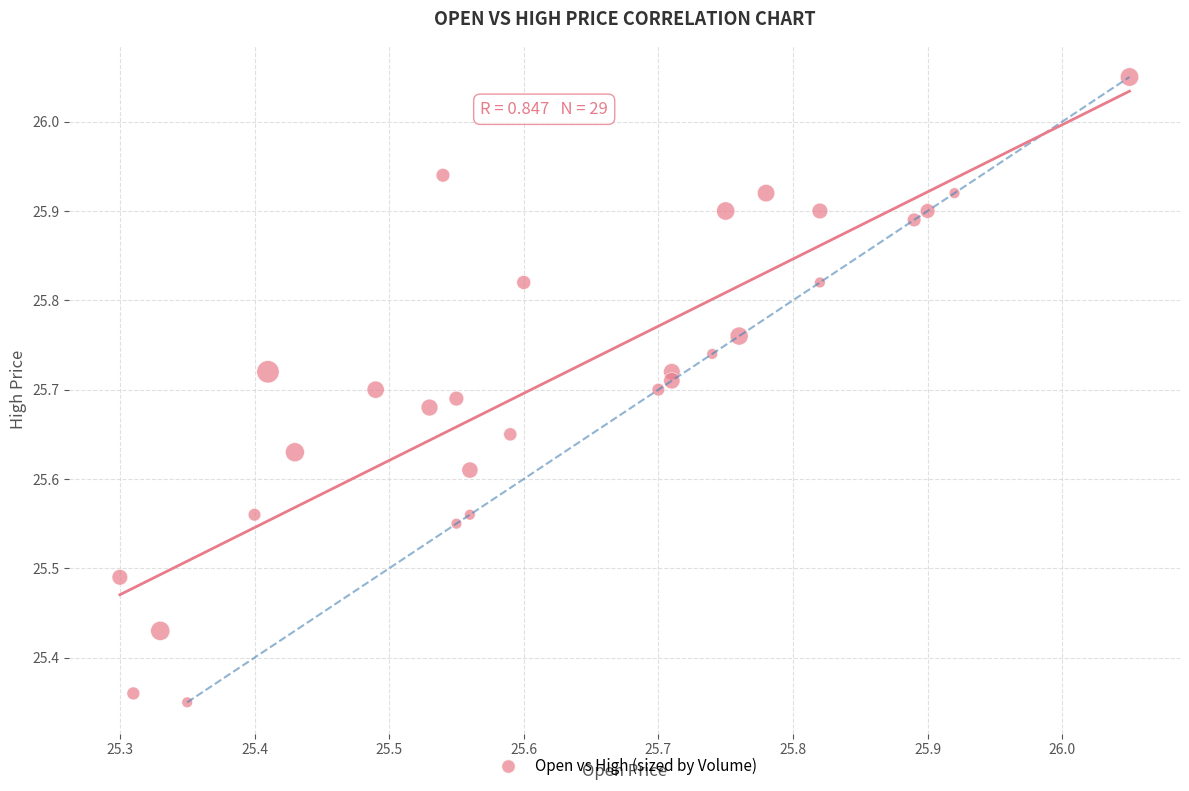

What is the range of X values (max minus min)?

0.8